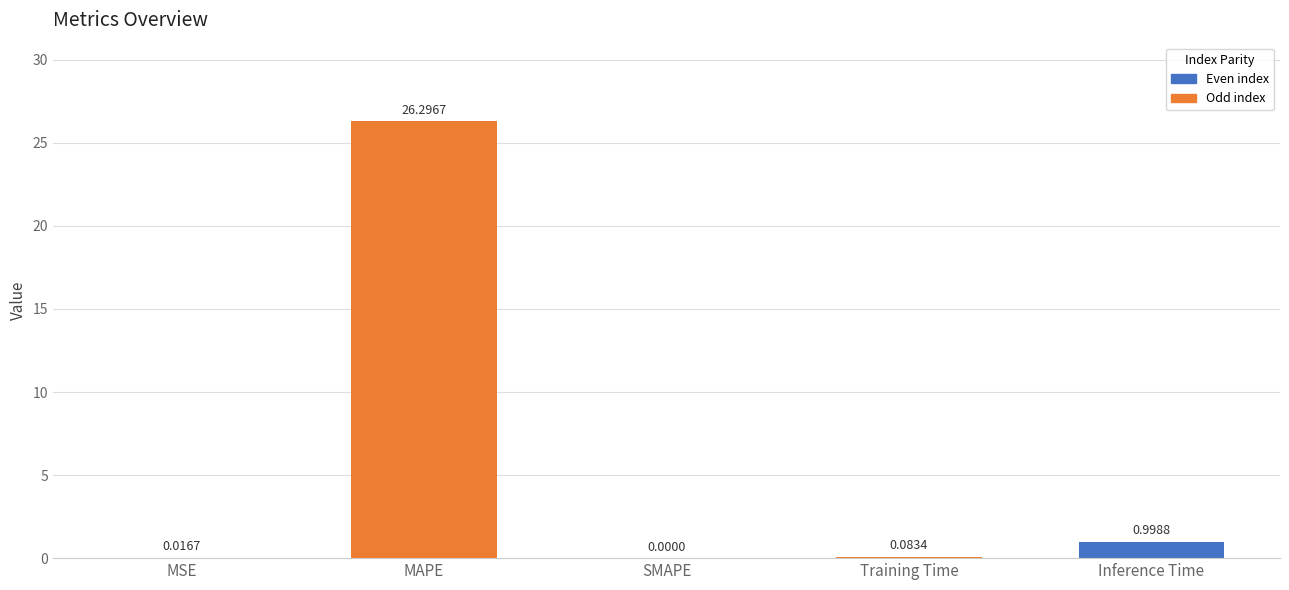

How many data points are above 0?

4